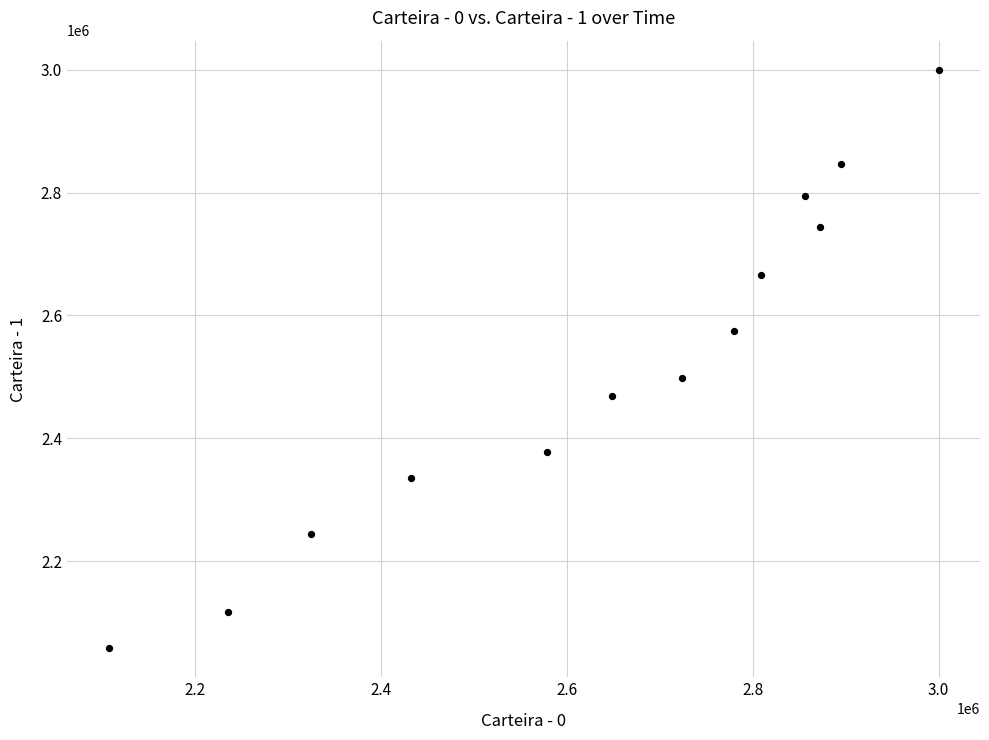

What is the range of X values (max minus min)?

893216.6